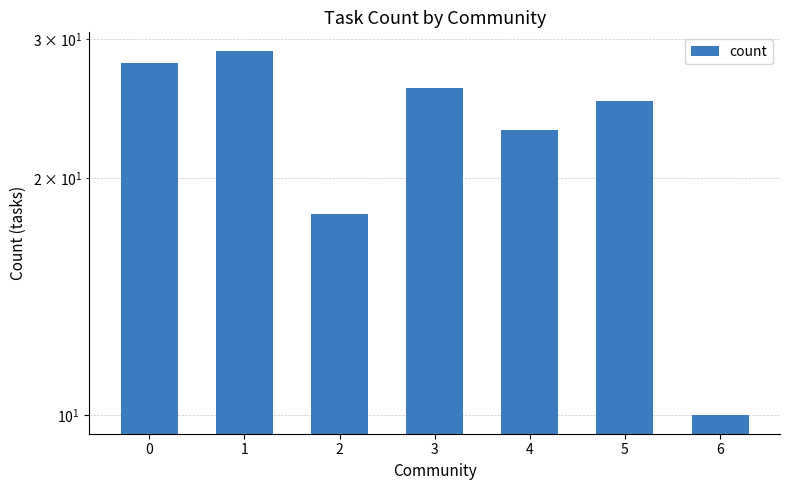

At which category does the chart reach its peak across all series?

1